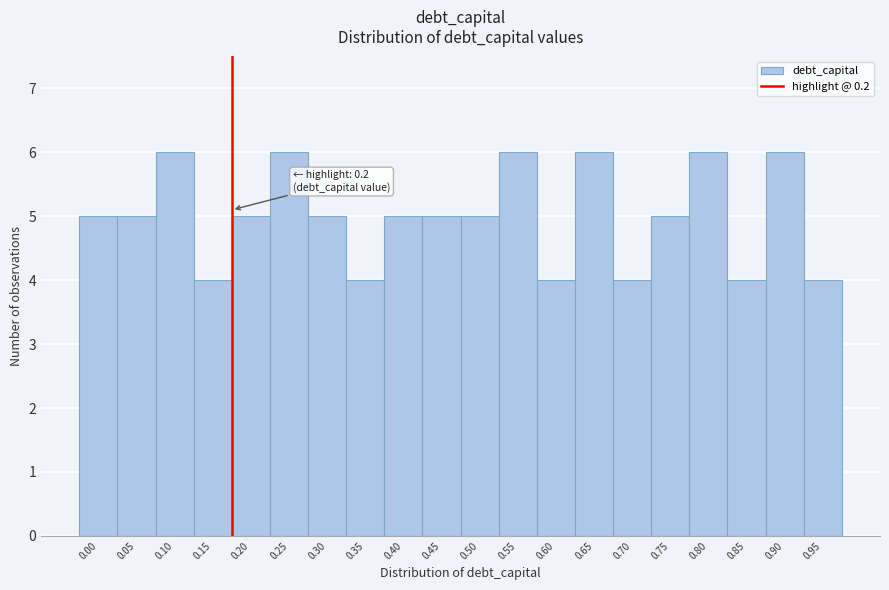

Reading right to left, extract all data points from this chart.

4	6	4	6	5	4	6	4	6	5	5	5	4	5	6	5	4	6	5	5